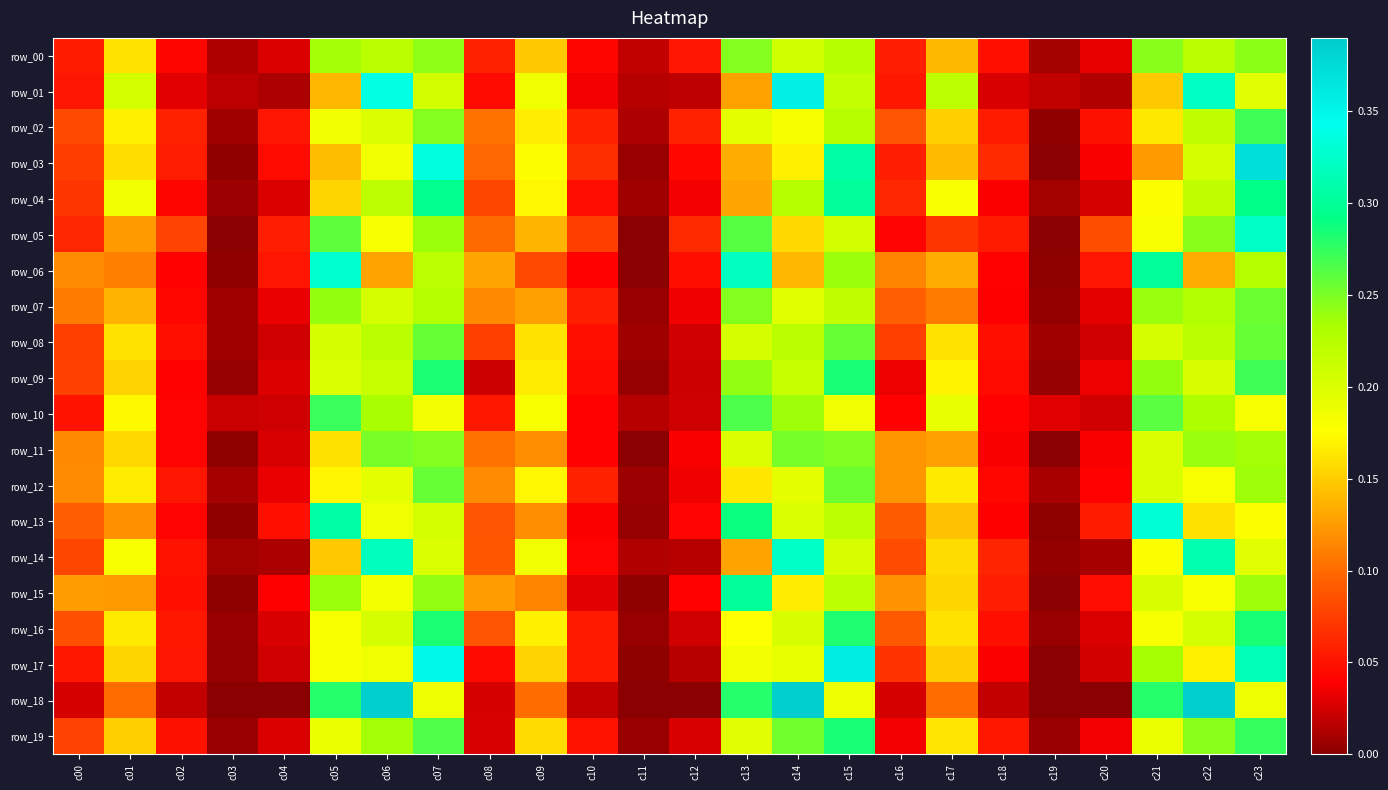

Which label corresponds to the largest value in the chart?

c06